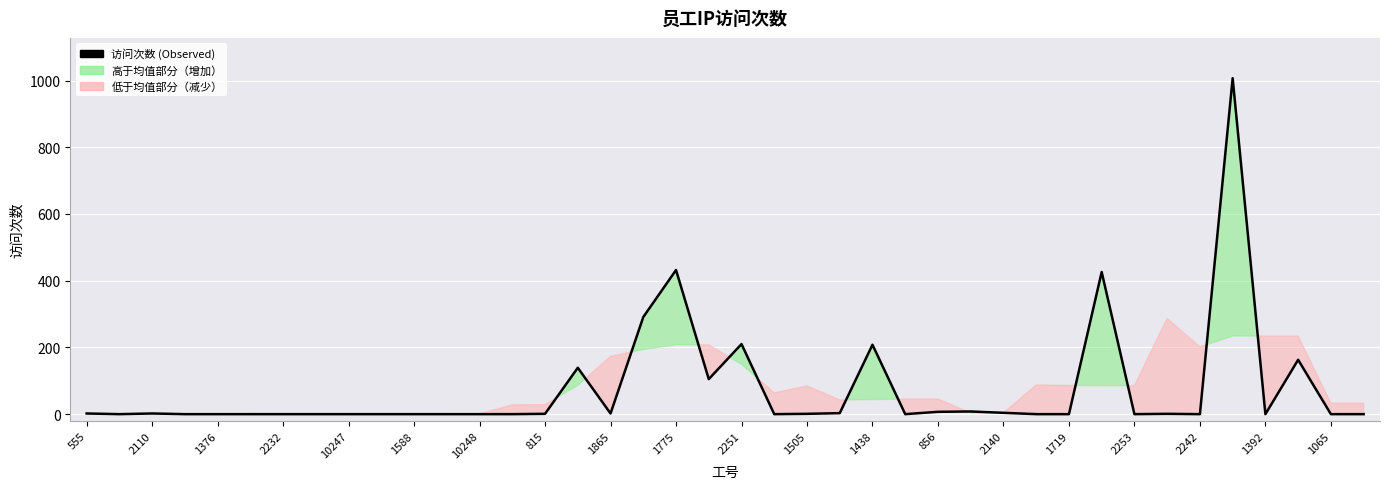

How many values exceed 0?

19